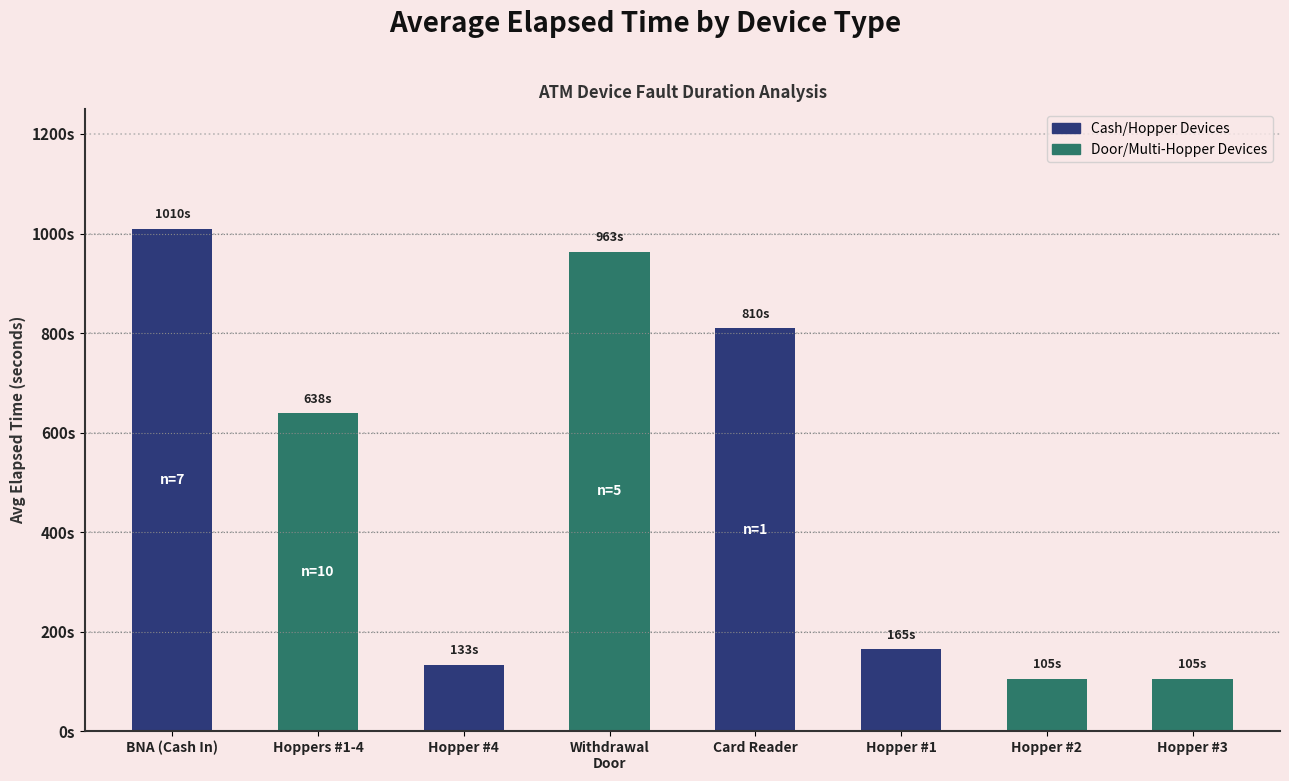

Does the chart contain any negative values?

No